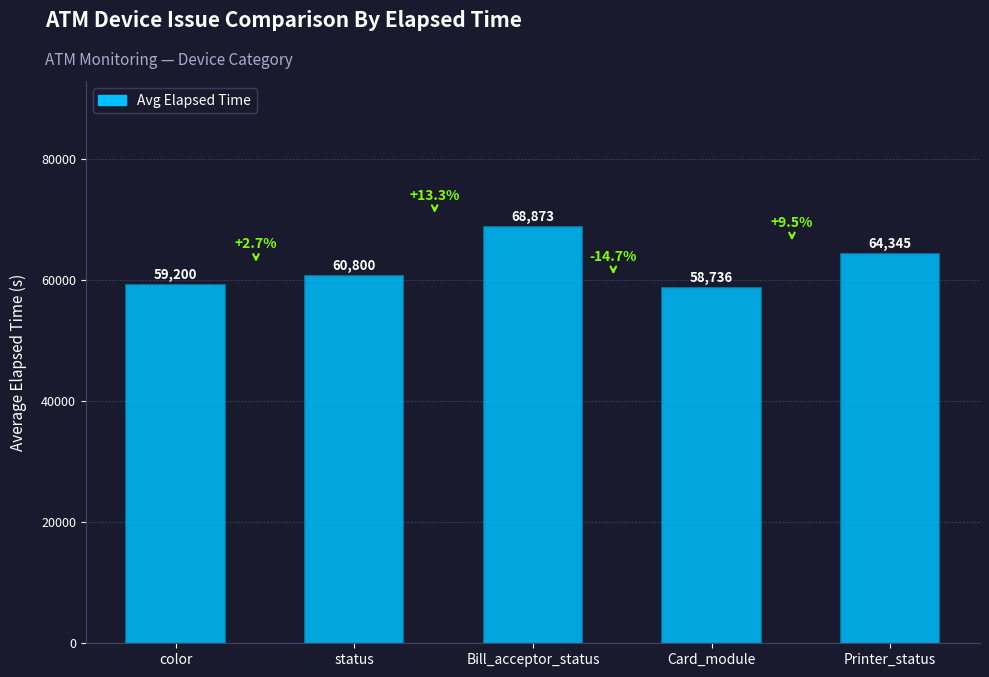

What is the label of the 1st bar from the right?

Printer_status